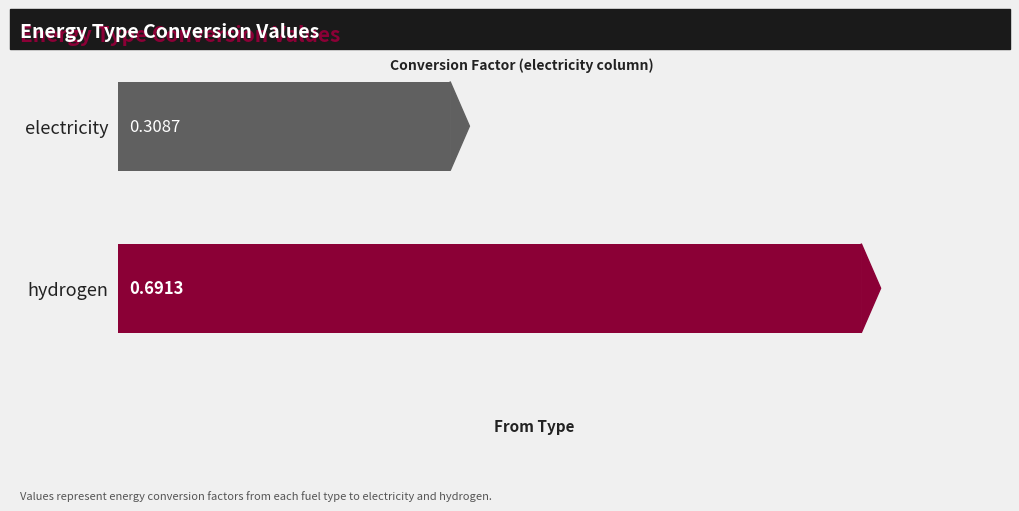

Where is the data nearest to the value 0?

electricity